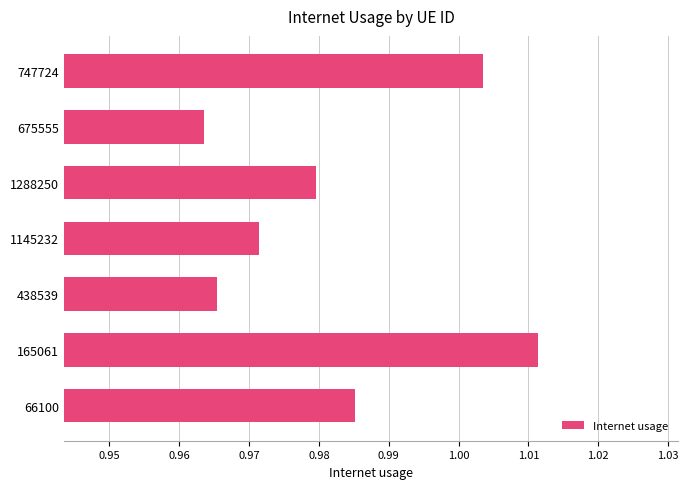

Which category has the highest value across all series?

165061